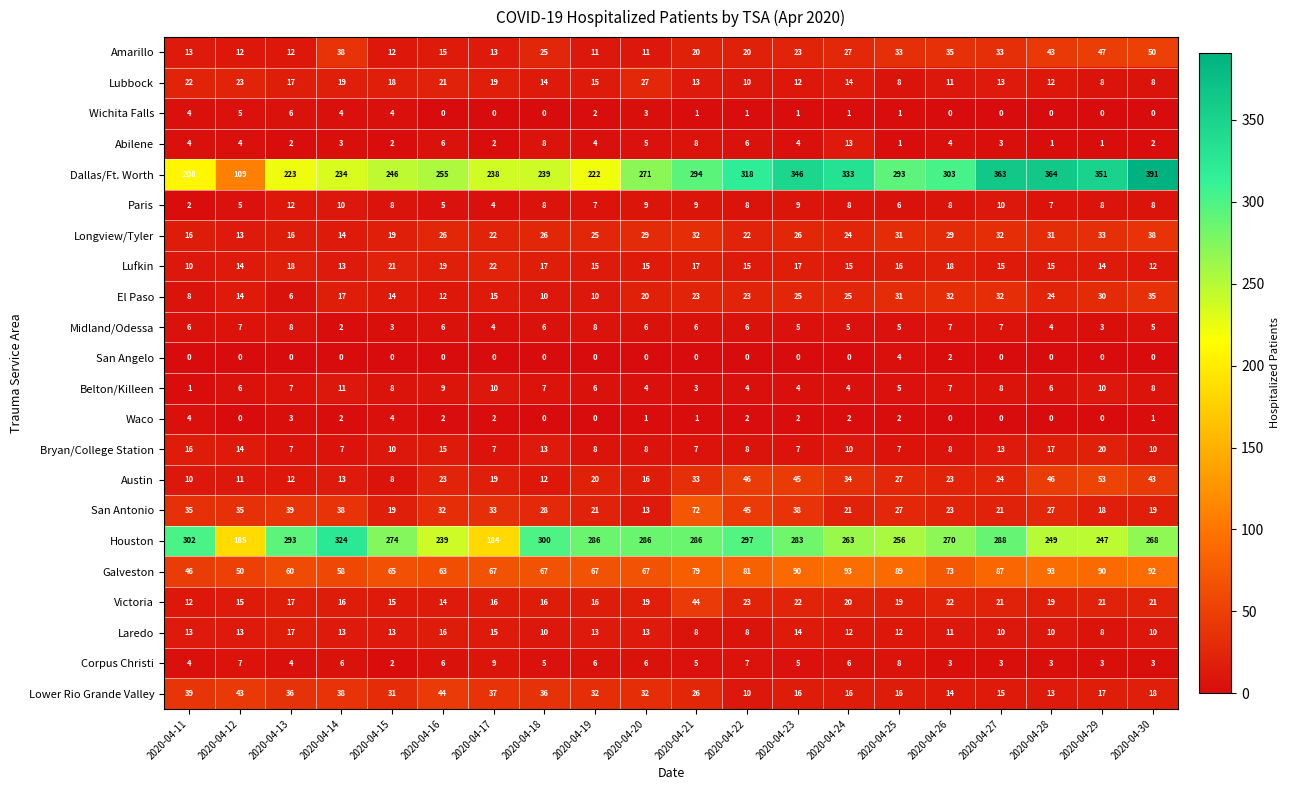

How many series are shown in this chart?

22